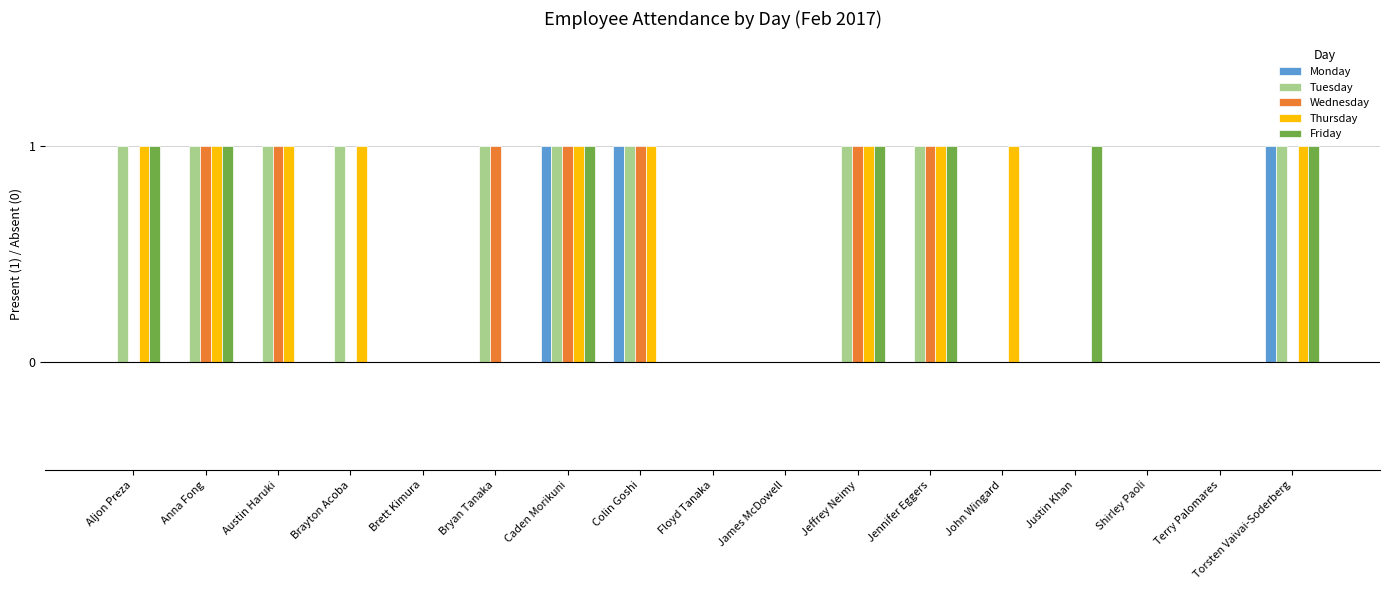

Reading right to left, transcribe all the data shown in this chart.

Monday: Torsten Vaivai-Soderberg=1	Terry Palomares=0	Shirley Paoli=0	Justin Khan=0	John Wingard=0	Jennifer Eggers=0	Jeffrey Neimy=0	James McDowell=0	Floyd Tanaka=0	Colin Goshi=1	Caden Morikuni=1	Bryan Tanaka=0	Brett Kimura=0	Brayton Acoba=0	Austin Haruki=0	Anna Fong=0	Aljon Preza=0
Tuesday: Torsten Vaivai-Soderberg=1	Terry Palomares=0	Shirley Paoli=0	Justin Khan=0	John Wingard=0	Jennifer Eggers=1	Jeffrey Neimy=1	James McDowell=0	Floyd Tanaka=0	Colin Goshi=1	Caden Morikuni=1	Bryan Tanaka=1	Brett Kimura=0	Brayton Acoba=1	Austin Haruki=1	Anna Fong=1	Aljon Preza=1
Wednesday: Torsten Vaivai-Soderberg=0	Terry Palomares=0	Shirley Paoli=0	Justin Khan=0	John Wingard=0	Jennifer Eggers=1	Jeffrey Neimy=1	James McDowell=0	Floyd Tanaka=0	Colin Goshi=1	Caden Morikuni=1	Bryan Tanaka=1	Brett Kimura=0	Brayton Acoba=0	Austin Haruki=1	Anna Fong=1	Aljon Preza=0
Thursday: Torsten Vaivai-Soderberg=1	Terry Palomares=0	Shirley Paoli=0	Justin Khan=0	John Wingard=1	Jennifer Eggers=1	Jeffrey Neimy=1	James McDowell=0	Floyd Tanaka=0	Colin Goshi=1	Caden Morikuni=1	Bryan Tanaka=0	Brett Kimura=0	Brayton Acoba=1	Austin Haruki=1	Anna Fong=1	Aljon Preza=1
Friday: Torsten Vaivai-Soderberg=1	Terry Palomares=0	Shirley Paoli=0	Justin Khan=1	John Wingard=0	Jennifer Eggers=1	Jeffrey Neimy=1	James McDowell=0	Floyd Tanaka=0	Colin Goshi=0	Caden Morikuni=1	Bryan Tanaka=0	Brett Kimura=0	Brayton Acoba=0	Austin Haruki=0	Anna Fong=1	Aljon Preza=1